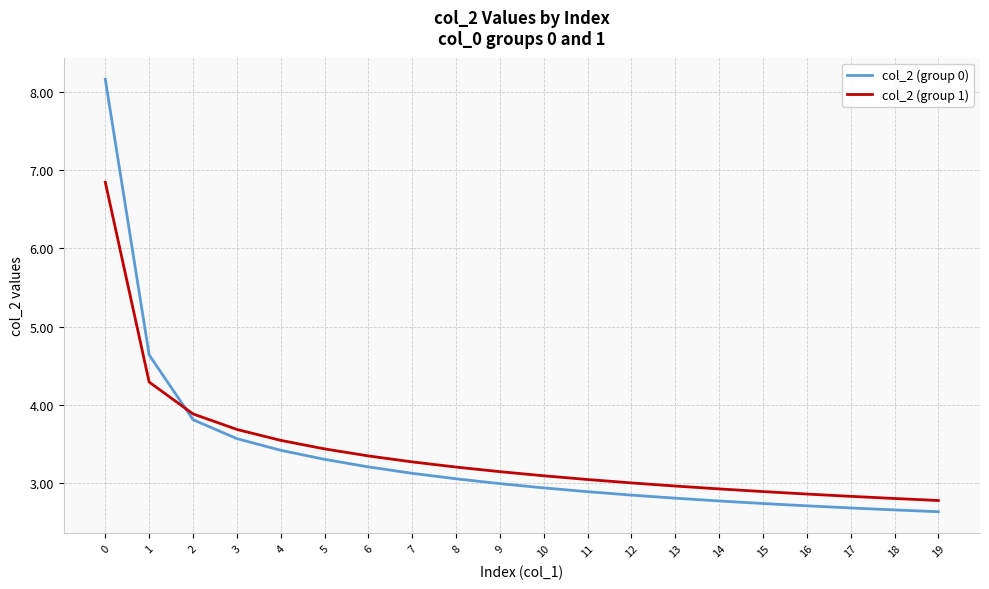

Is this an area chart (filled region under the line)?

No